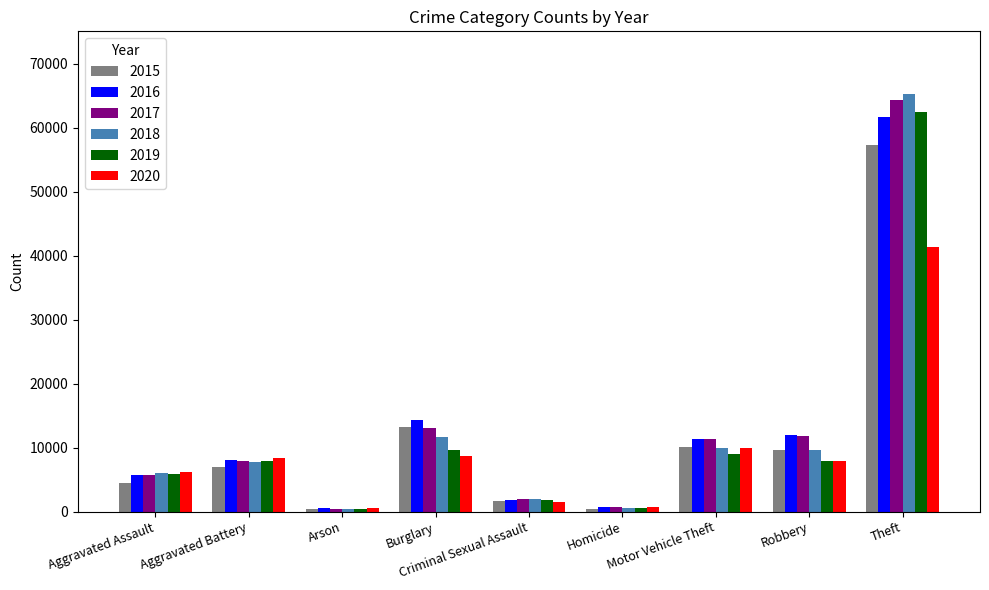

Which series changed the most between Aggravated Assault and Motor Vehicle Theft?

2015